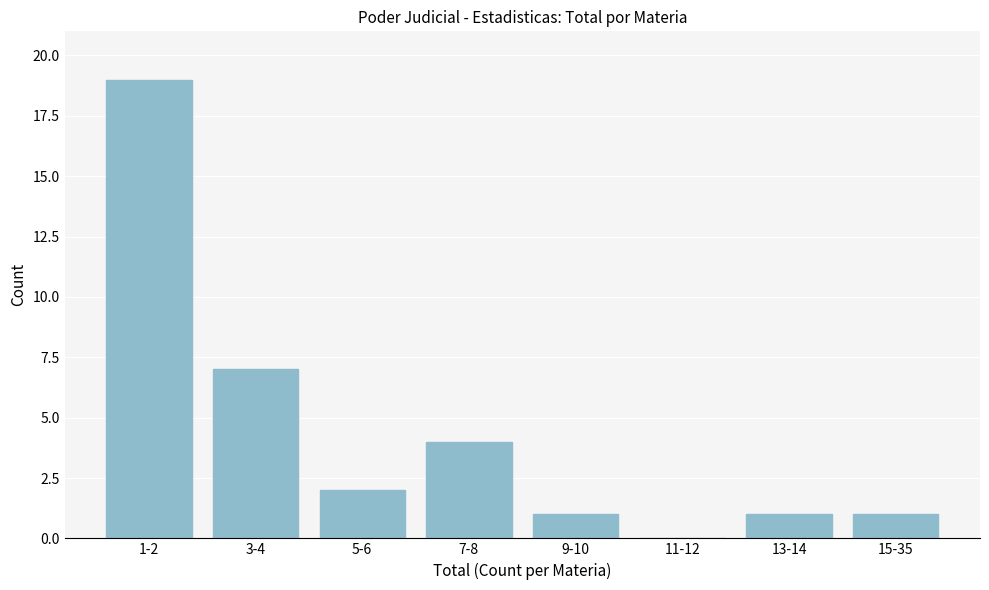

What is the change in value from 3-4 to 7-8?

-3